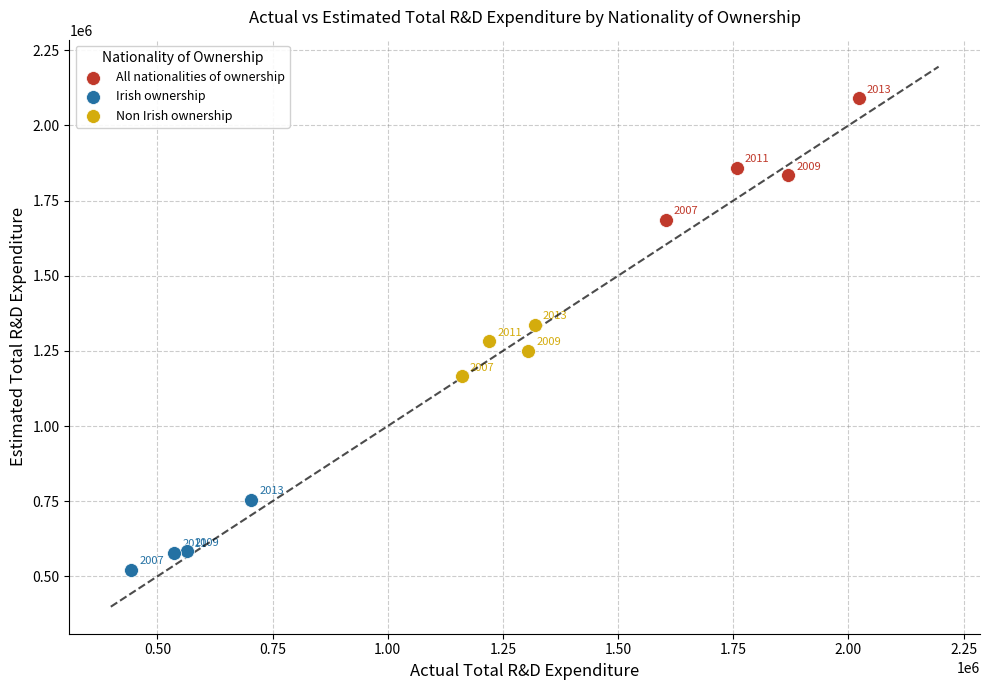

Which series contains the highest Y value?

All nationalities of ownership